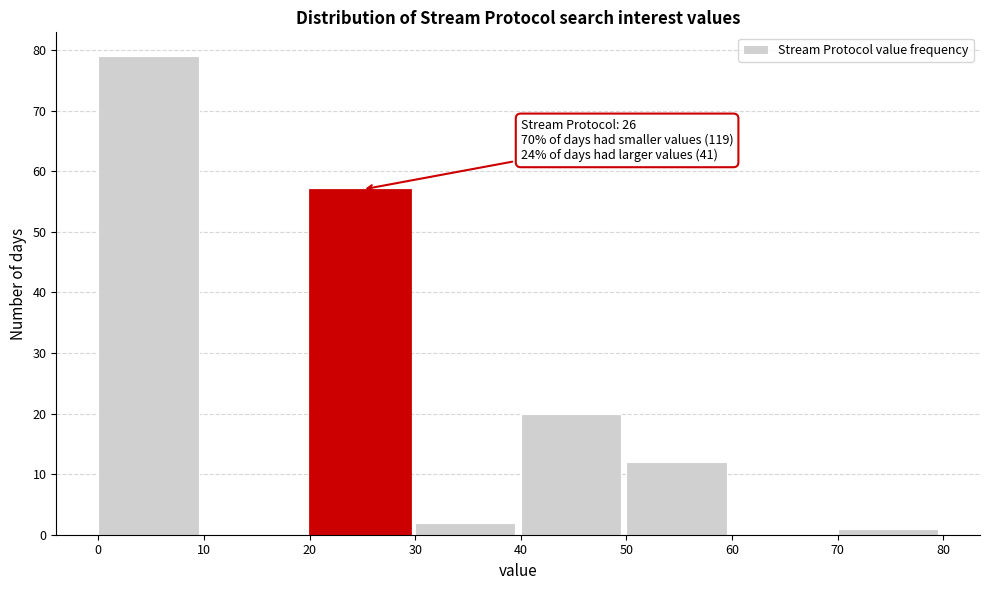

Over which range of the x-axis is the bar tallest?

0 to 10